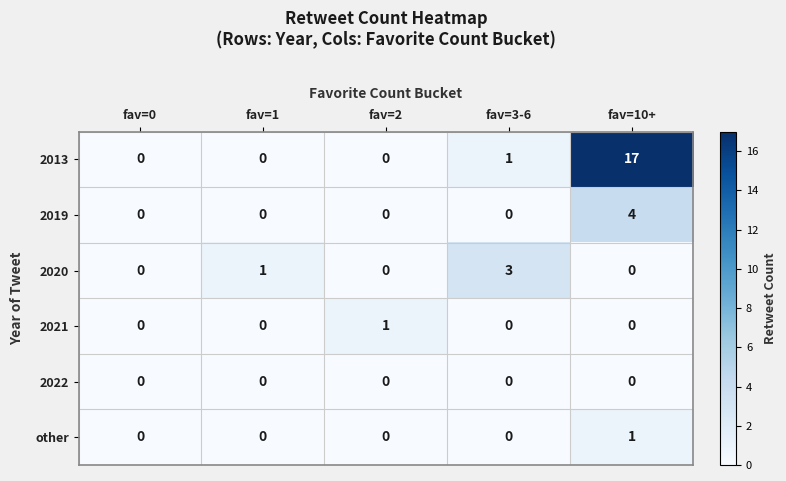

Count the other values in the range 0 to 1.

5